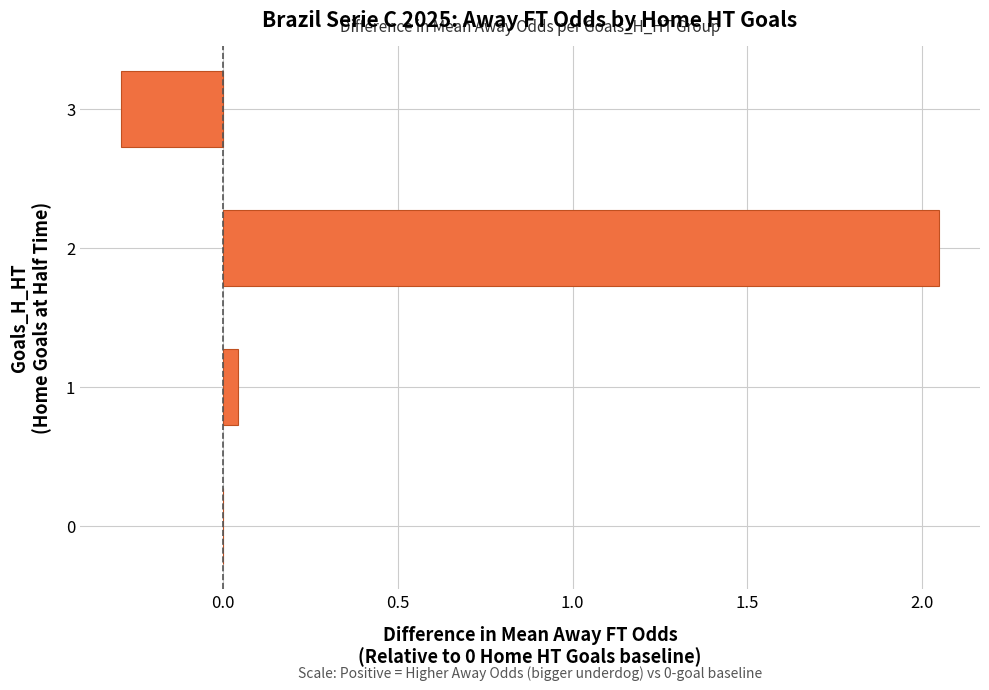

What value does the data have at 3?

-0.3